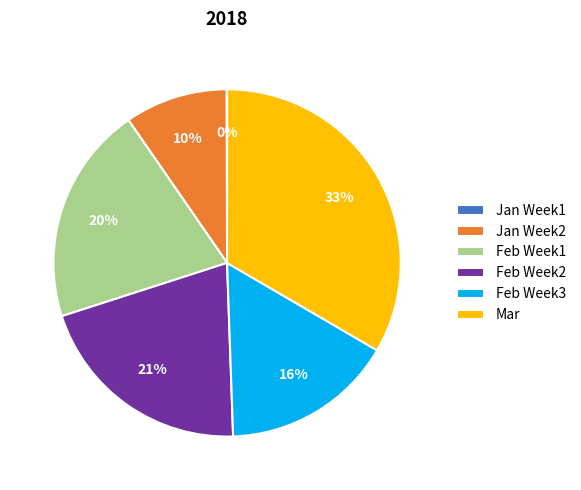

To the nearest percent, what is the average slice percentage?

17%